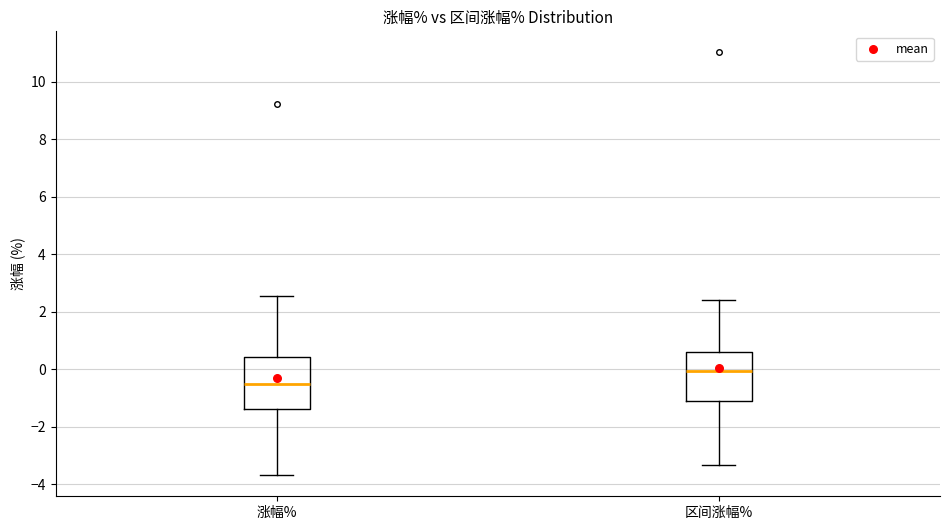

Reading left to right, transcribe this box plot: for each box, give where its median line is, the range the box spans, and where its two whiskers end, as read against the y-axis. The values are not printed on the chart, so give them approximately, as read against the axis.

涨幅%: median -0.6, box -1.4 to 0.4, whiskers -3.6 to 2.6
区间涨幅%: median 0.0, box -1.0 to 0.6, whiskers -3.4 to 2.4